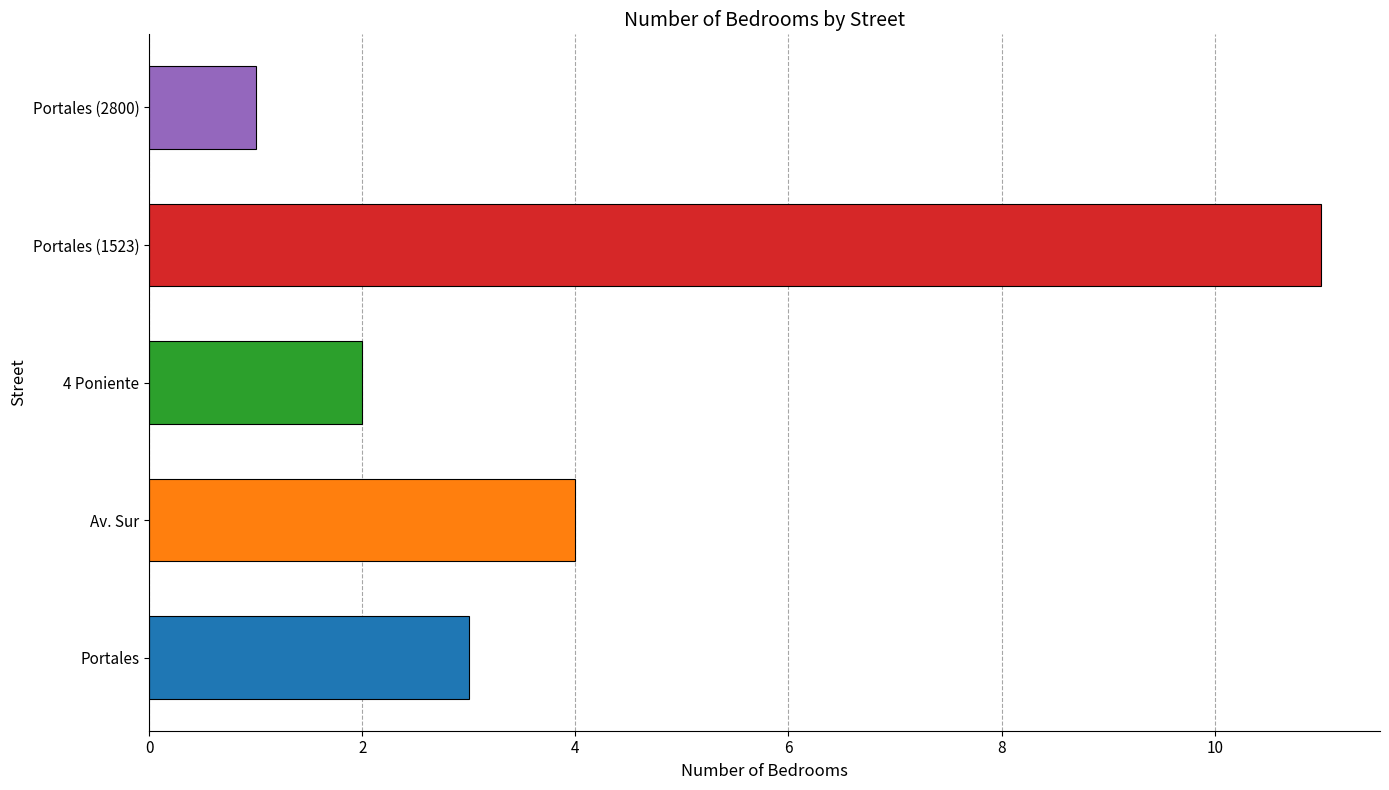

The chart shows a value of 4 at Portales. True or false?

False